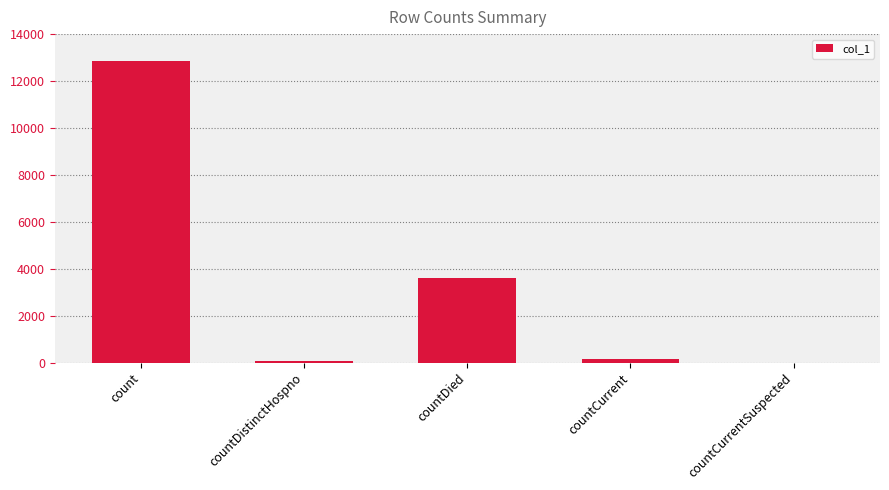

True or false: the data shows 0 at countCurrentSuspected.

True